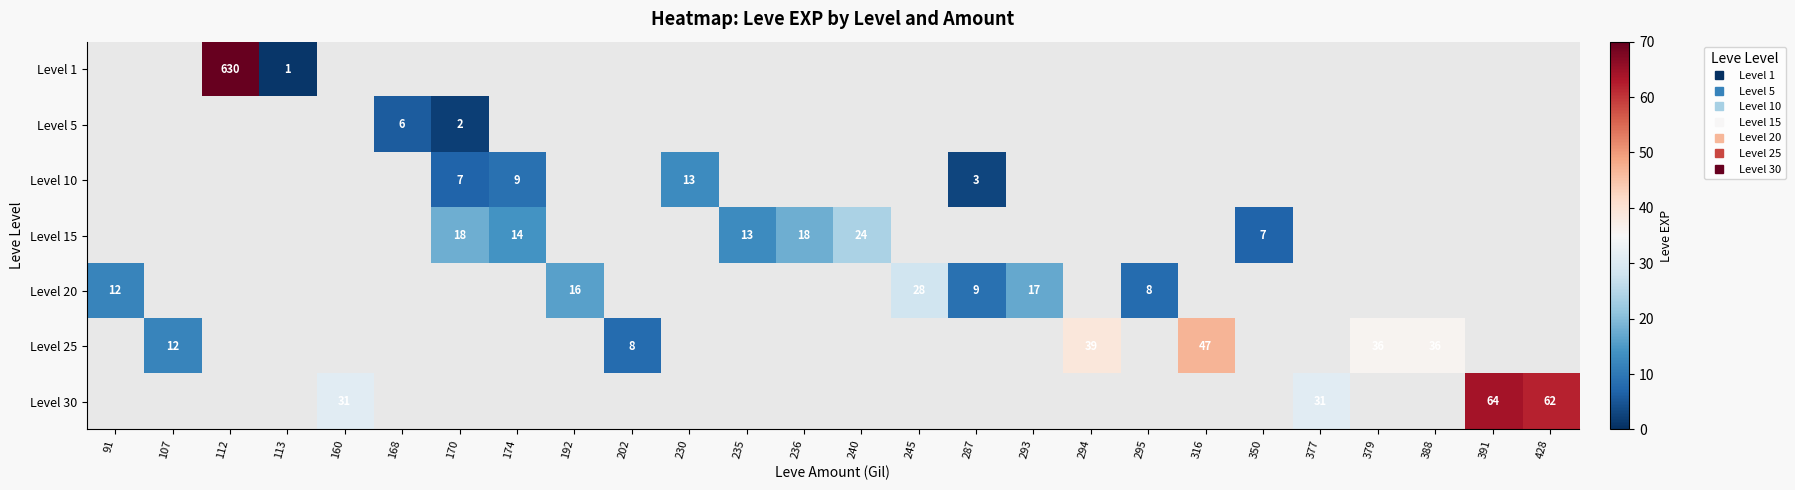

What is the maximum value shown in the chart?

630.0